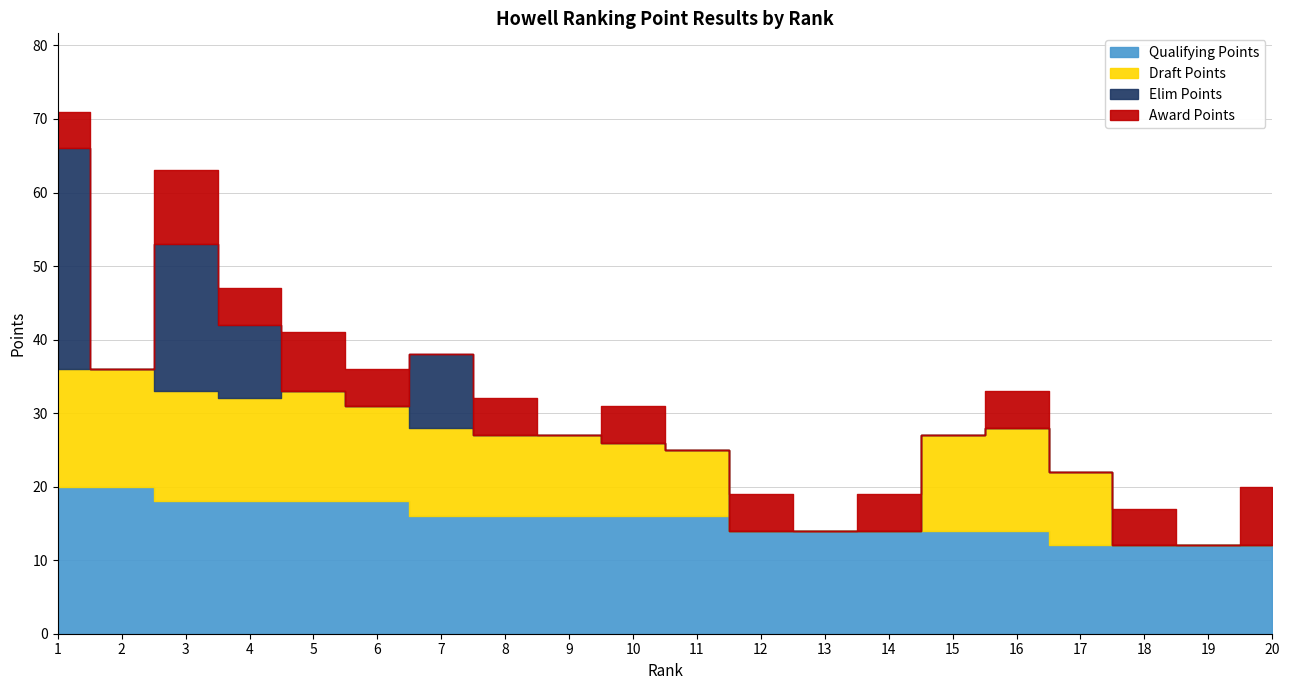

True or false: Elim Points has more than 0 points higher than both neighbors.

True